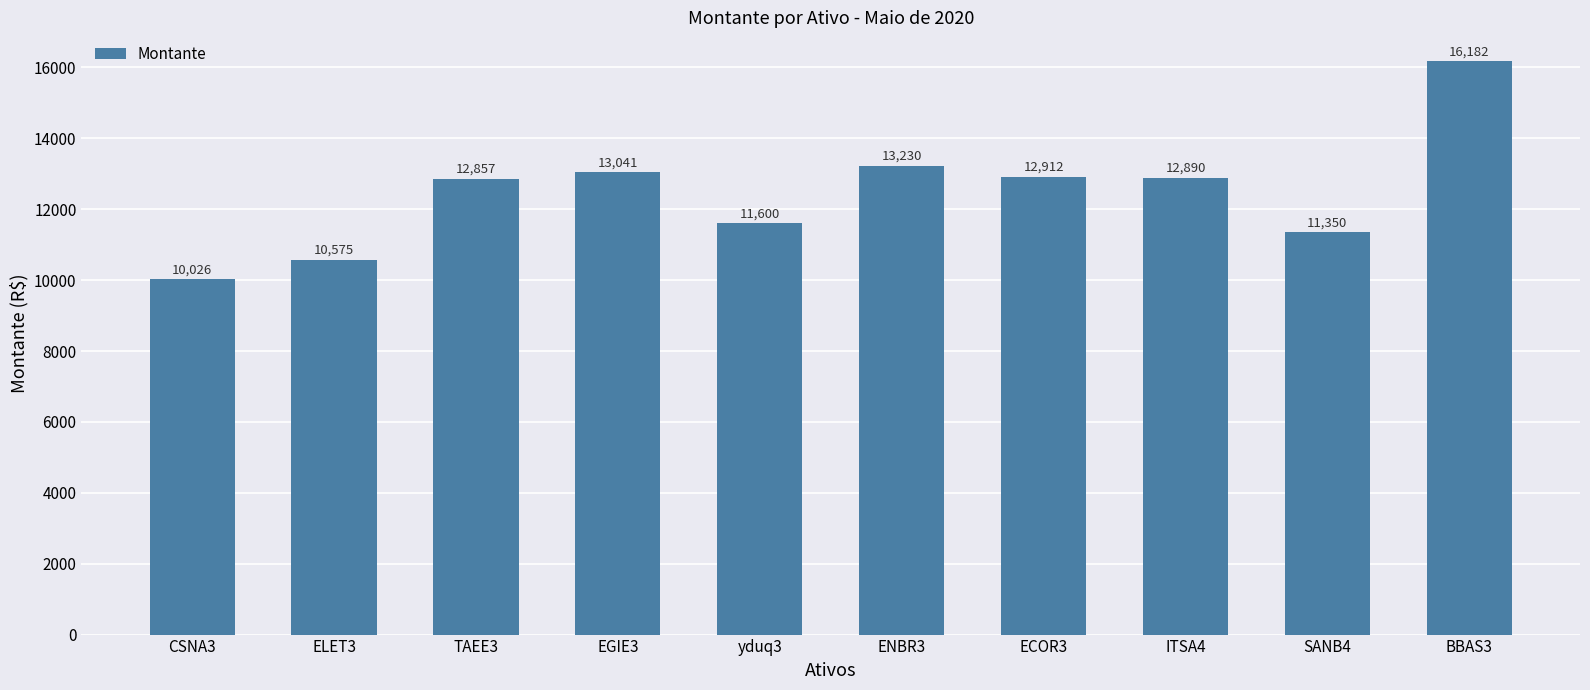

True or false: the data shows 19854 at ECOR3.

False